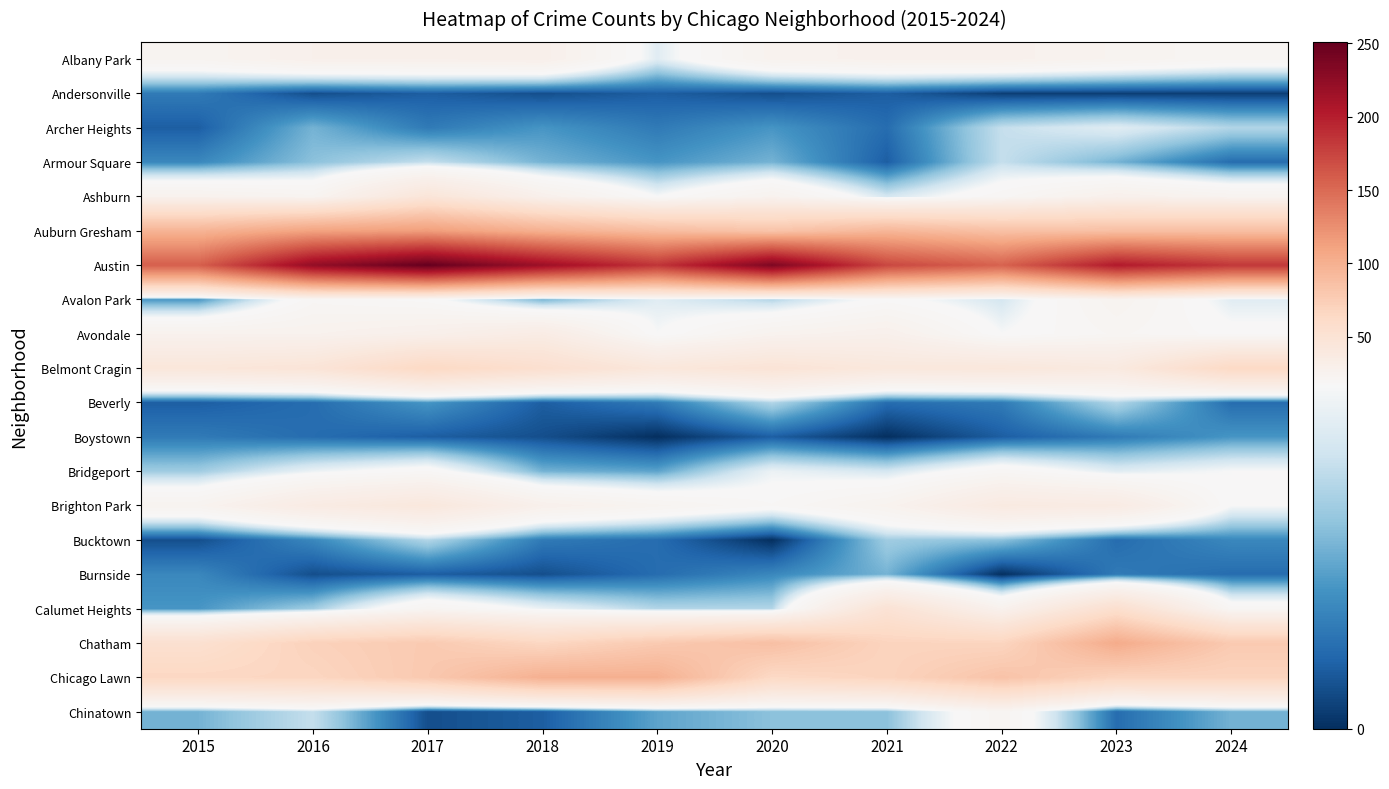

Reading left to right, what are all the values shown in this chart?

Albany Park: 2015=23	2016=28	2017=28	2018=29	2019=15	2020=25	2021=27	2022=27	2023=24	2024=21
Andersonville: 2015=5	2016=2	2017=3	2018=2	2019=3	2020=2	2021=3	2022=1	2023=1	2024=1
Archer Heights: 2015=3	2016=9	2017=5	2018=7	2019=5	2020=7	2021=4	2022=13	2023=15	2024=12
Armour Square: 2015=6	2016=10	2017=13	2018=9	2019=7	2020=9	2021=3	2022=13	2023=9	2024=4
Ashburn: 2015=26	2016=23	2017=46	2018=28	2019=17	2020=25	2021=14	2022=20	2023=28	2024=24
Auburn Gresham: 2015=97	2016=111	2017=115	2018=100	2019=90	2020=83	2021=95	2022=86	2023=87	2024=88
Austin: 2015=157	2016=223	2017=251	2018=217	2019=185	2020=236	2021=173	2022=155	2023=203	2024=183
Avalon Park: 2015=7	2016=20	2017=18	2018=9	2019=15	2020=12	2021=18	2022=14	2023=24	2024=15
Avondale: 2015=26	2016=26	2017=29	2018=35	2019=17	2020=25	2021=28	2022=17	2023=21	2024=18
Belmont Cragin: 2015=44	2016=47	2017=65	2018=55	2019=43	2020=48	2021=42	2022=43	2023=39	2024=64
Beverly: 2015=3	2016=4	2017=7	2018=3	2019=5	2020=12	2021=4	2022=5	2023=12	2024=4
Boystown: 2015=5	2016=4	2017=3	2018=2	2019=0	2020=3	2021=0	2022=3	2023=5	2024=7
Bridgeport: 2015=11	2016=16	2017=19	2018=9	2019=8	2020=16	2021=14	2022=20	2023=15	2024=17
Brighton Park: 2015=24	2016=36	2017=42	2018=28	2019=23	2020=19	2021=25	2022=38	2023=36	2024=17
Bucktown: 2015=2	2016=6	2017=12	2018=5	2019=4	2020=0	2021=11	2022=10	2023=4	2024=6
Burnside: 2015=6	2016=2	2017=3	2018=2	2019=4	2020=6	2021=9	2022=0	2023=5	2024=4
Calumet Heights: 2015=7	2016=11	2017=22	2018=16	2019=12	2020=12	2021=50	2022=26	2023=56	2024=20
Chatham: 2015=54	2016=71	2017=78	2018=66	2019=78	2020=87	2021=69	2022=68	2023=104	2024=78
Chicago Lawn: 2015=66	2016=67	2017=79	2018=100	2019=100	2020=64	2021=69	2022=84	2023=69	2024=69
Chinatown: 2015=9	2016=13	2017=2	2018=3	2019=8	2020=10	2021=10	2022=22	2023=4	2024=9